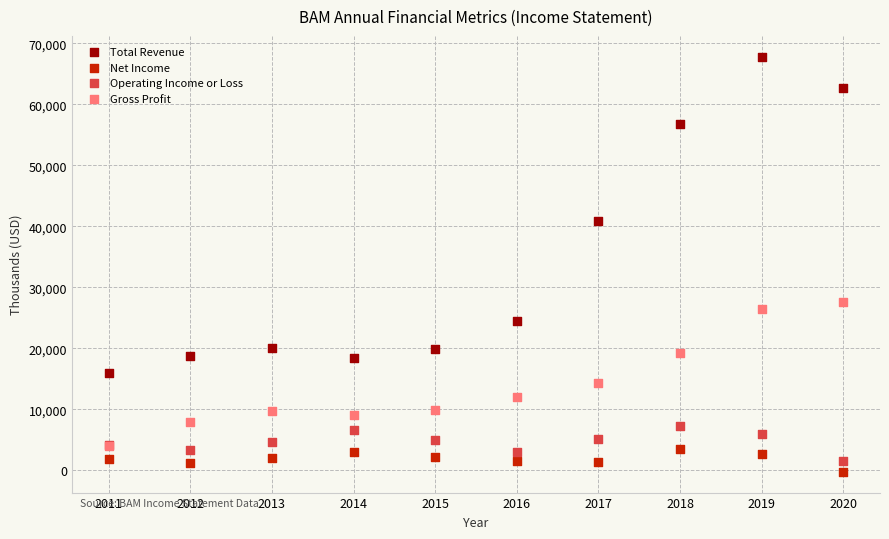

Which series reaches the minimum Y coordinate?

Net Income